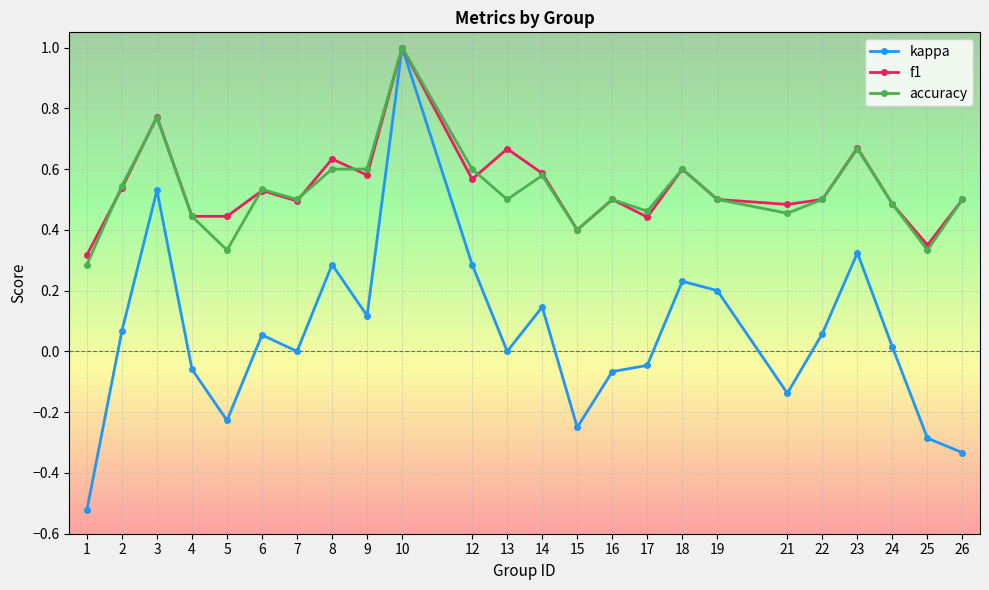

True or false: kappa has more than 0 interior local peaks.

True